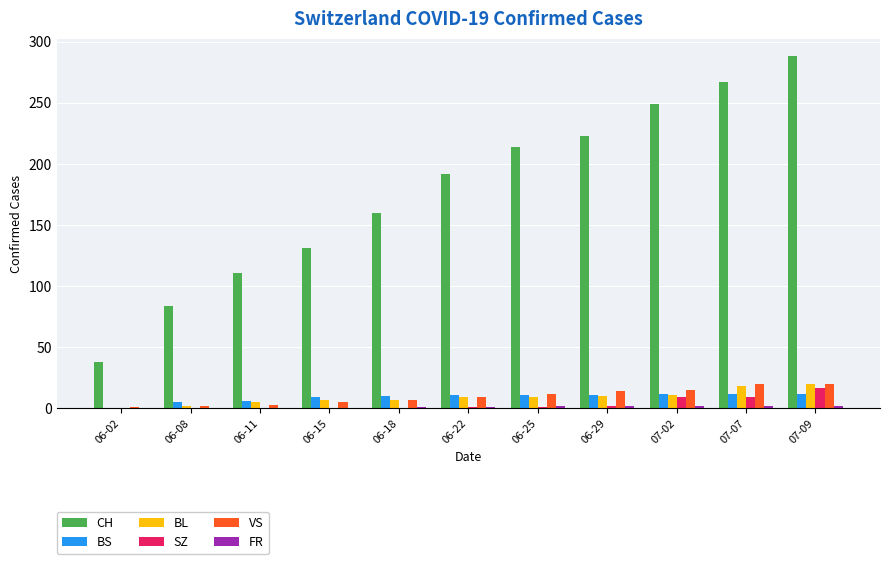

Is the value of CH at 06-18 greater than the value of BS at 07-02?

Yes